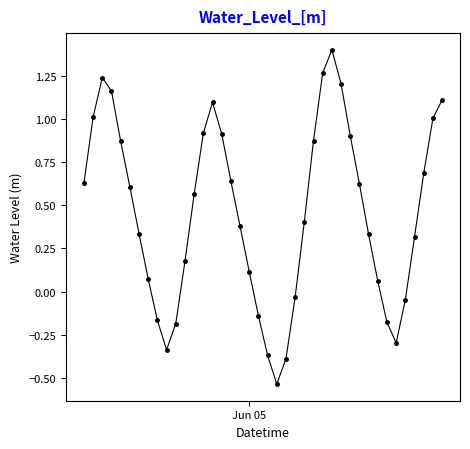

What is the maximum value shown in the chart?

1.4